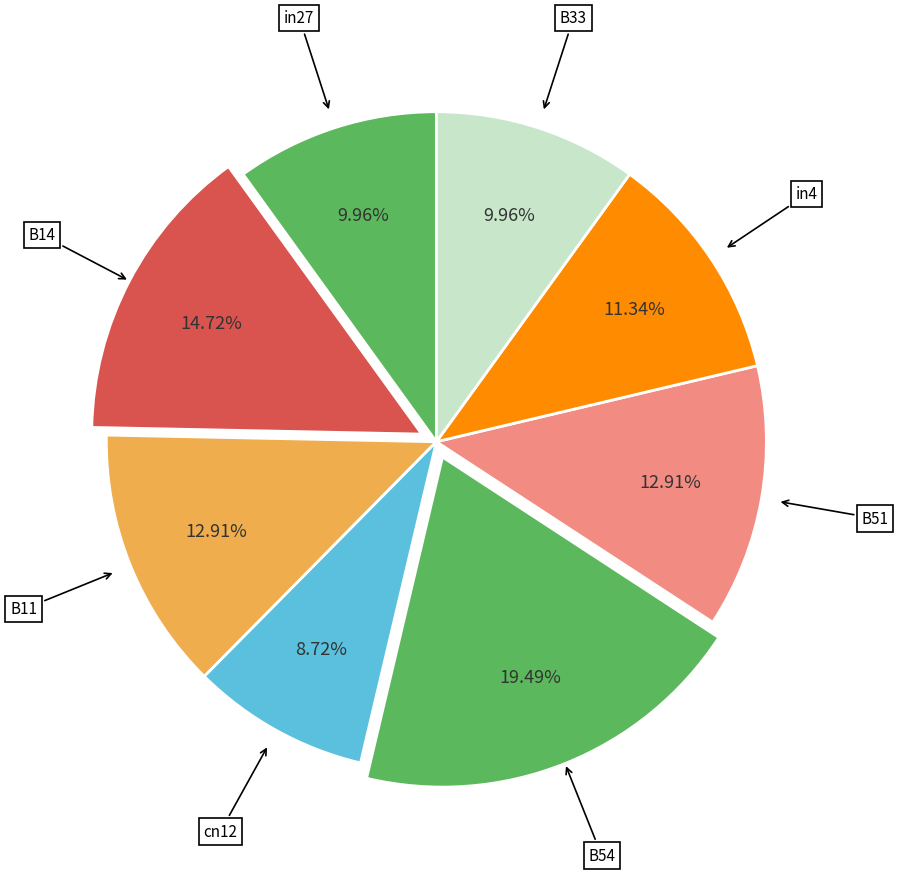

What is the largest slice in the pie chart?

B54